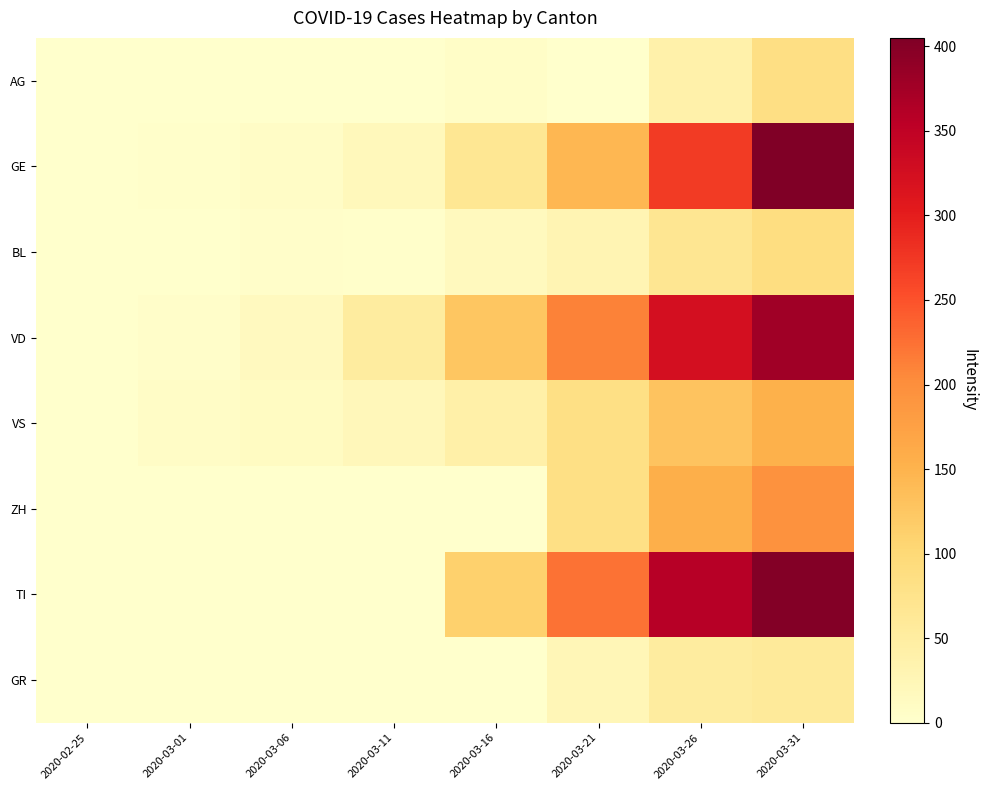

What is the difference between the highest and lowest values at 2020-03-21?

224